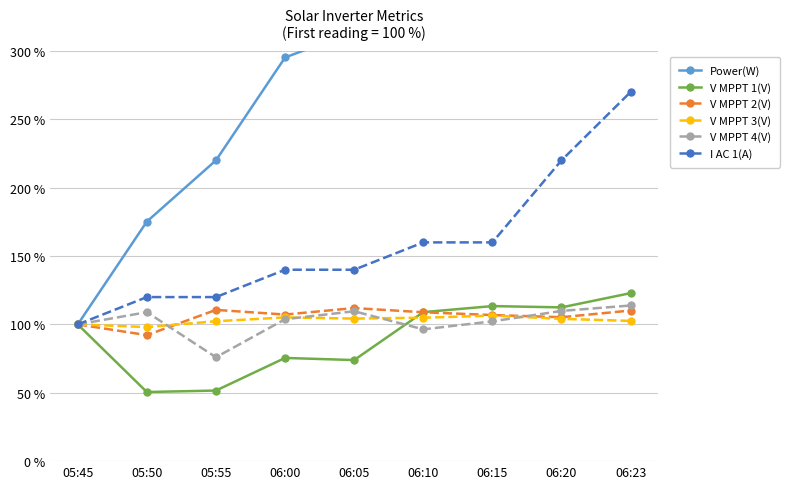

Which series has the largest total across all categories?

Power(W)